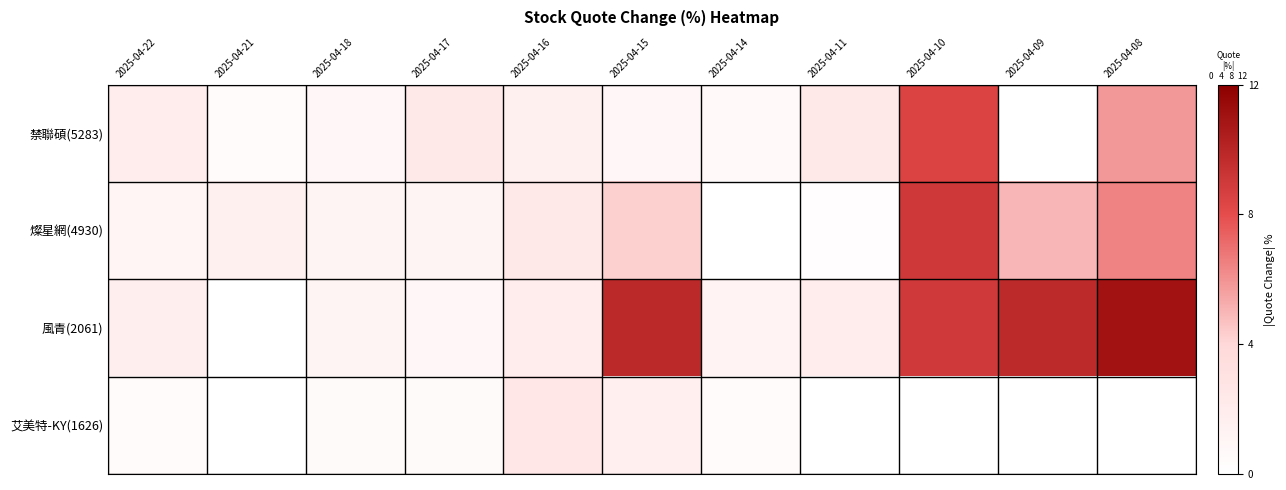

Reading left to right, list all the values displayed in this chart.

禁聯碩(5283): 2025-04-22=1.9	2025-04-21=0.3	2025-04-18=0.8	2025-04-17=2.3	2025-04-16=1.6	2025-04-15=0.8	2025-04-14=0.6	2025-04-11=2.3	2025-04-10=8.4	2025-04-09=0.0	2025-04-08=5.8
燦星網(4930): 2025-04-22=1.0	2025-04-21=1.6	2025-04-18=1.2	2025-04-17=1.2	2025-04-16=2.3	2025-04-15=4.2	2025-04-14=0.0	2025-04-11=0.2	2025-04-10=9.0	2025-04-09=5.0	2025-04-08=6.5
風青(2061): 2025-04-22=1.7	2025-04-21=0.0	2025-04-18=1.1	2025-04-17=0.8	2025-04-16=1.9	2025-04-15=9.8	2025-04-14=1.2	2025-04-11=1.9	2025-04-10=9.0	2025-04-09=9.8	2025-04-08=11.0
艾美特-KY(1626): 2025-04-22=0.4	2025-04-21=0.0	2025-04-18=0.4	2025-04-17=0.4	2025-04-16=2.5	2025-04-15=1.6	2025-04-14=0.4	2025-04-11=0.0	2025-04-10=0.0	2025-04-09=0.0	2025-04-08=0.0